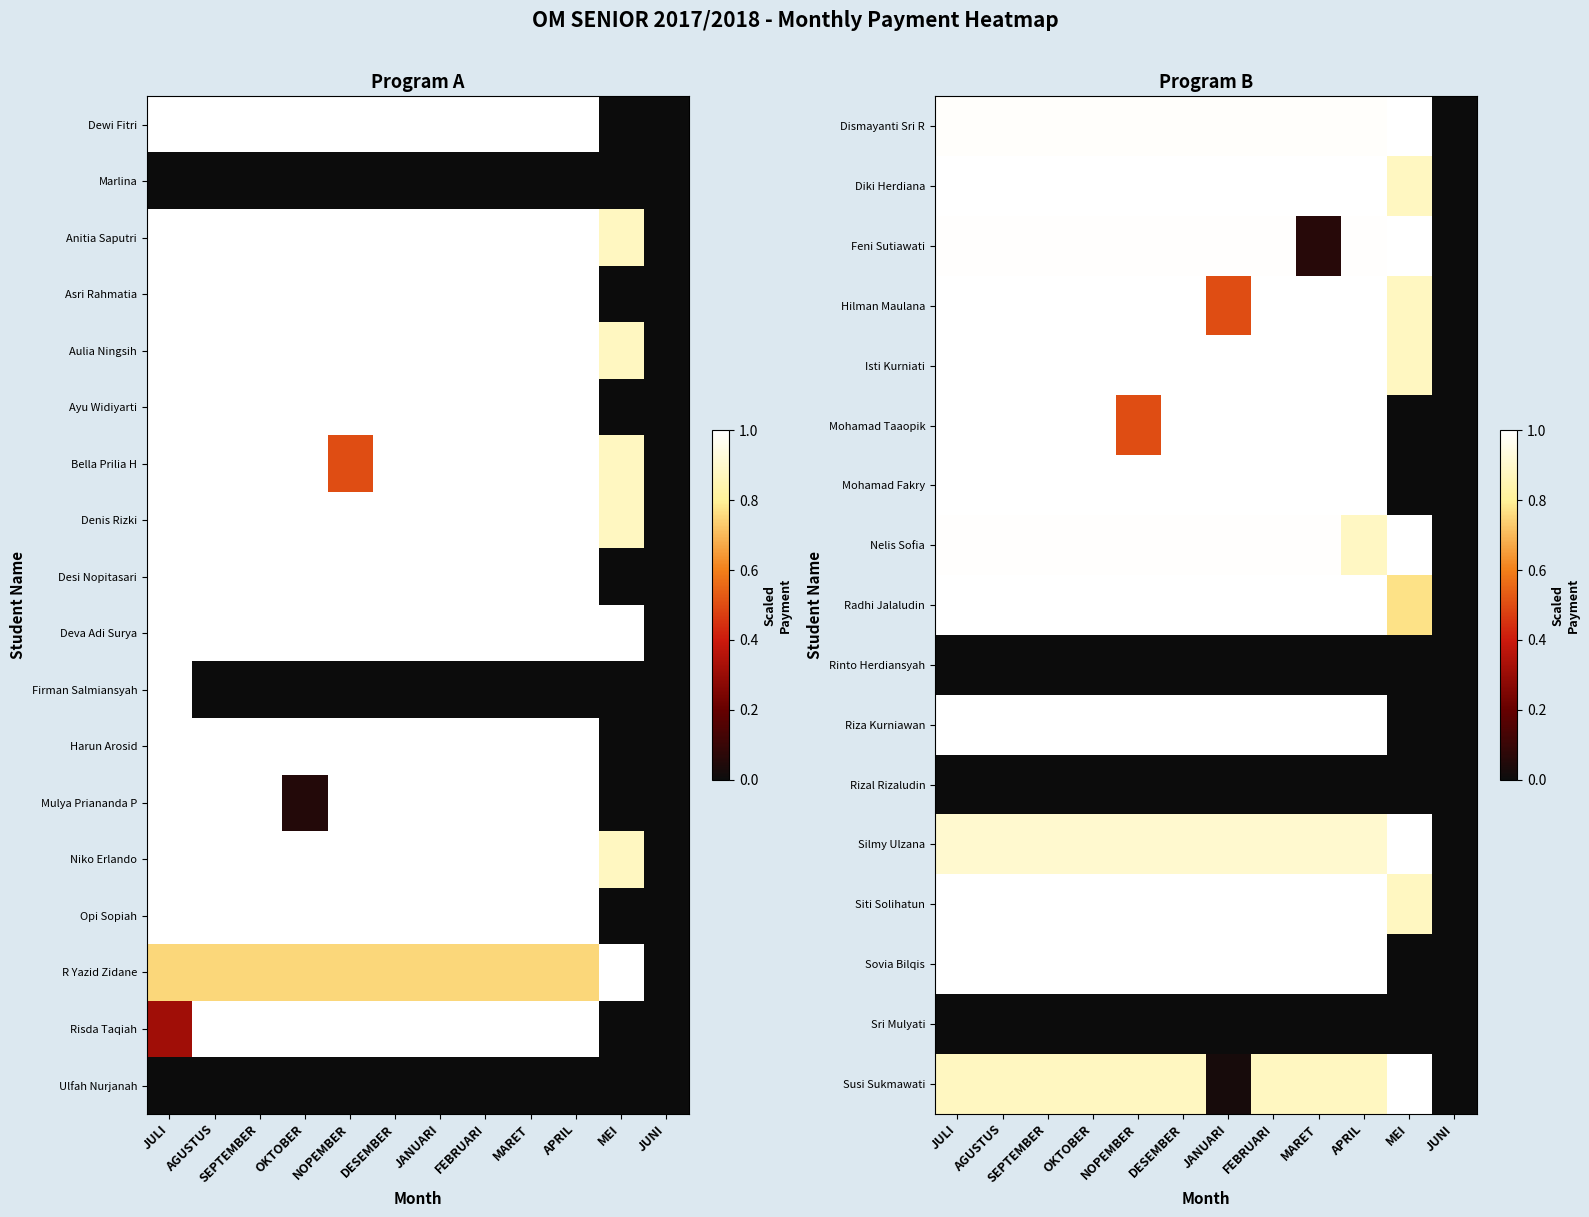

Count the number of categories in the chart.

12